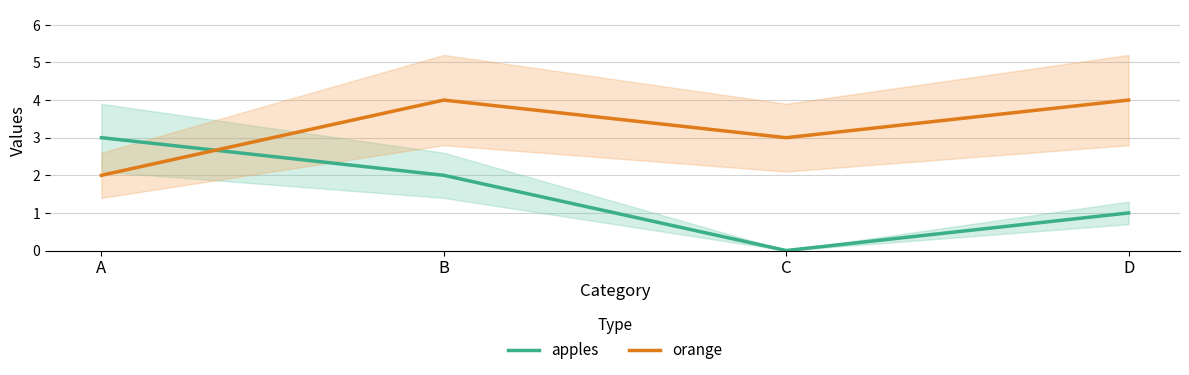

What is the value of the apples point at the 4th from the left?

1